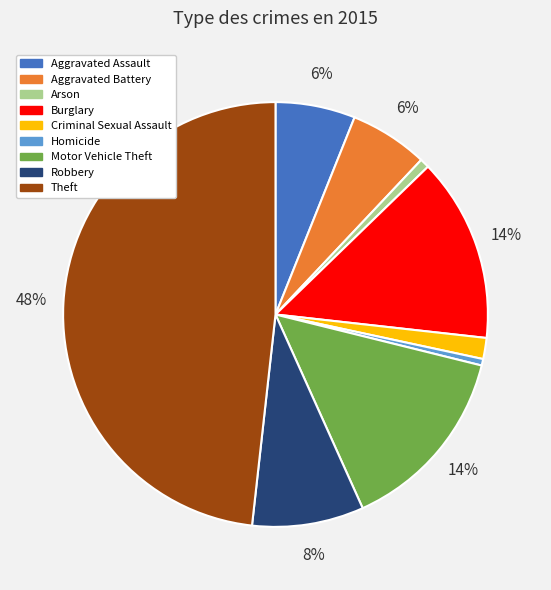

Do Arson and Burglary together represent more than half of the pie?

No